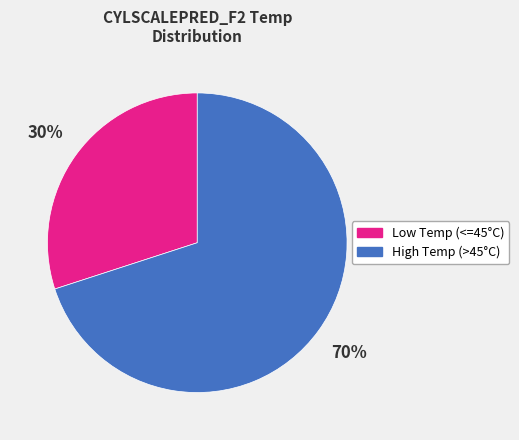

To the nearest percent, what is the average slice percentage?

50%